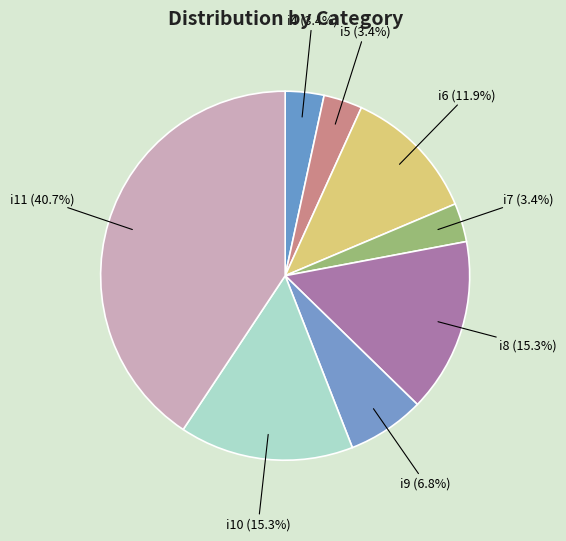

To the nearest percent, what is the difference between the i6 and i9 slice percentages?

5%